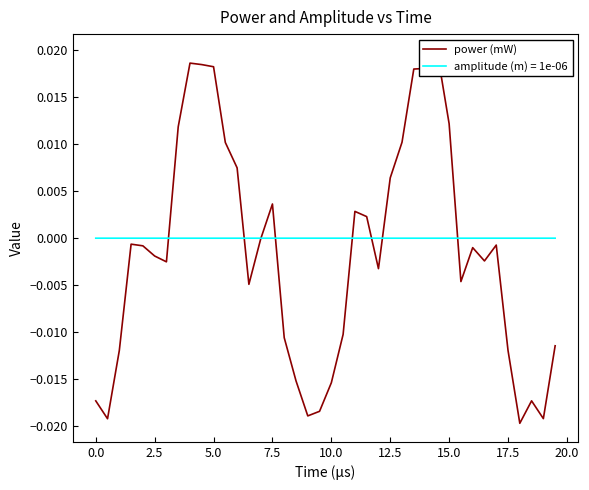

Is it true that amplitude (m) = 1e-06 equals 0.0 at 17.5?

True